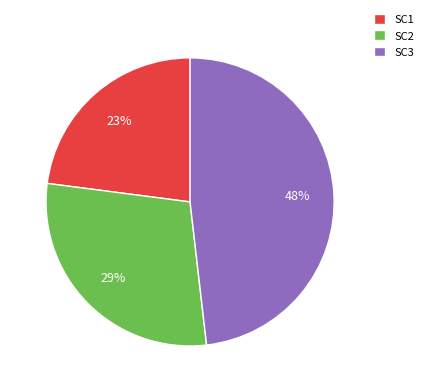

Is there a majority slice in this chart?

No